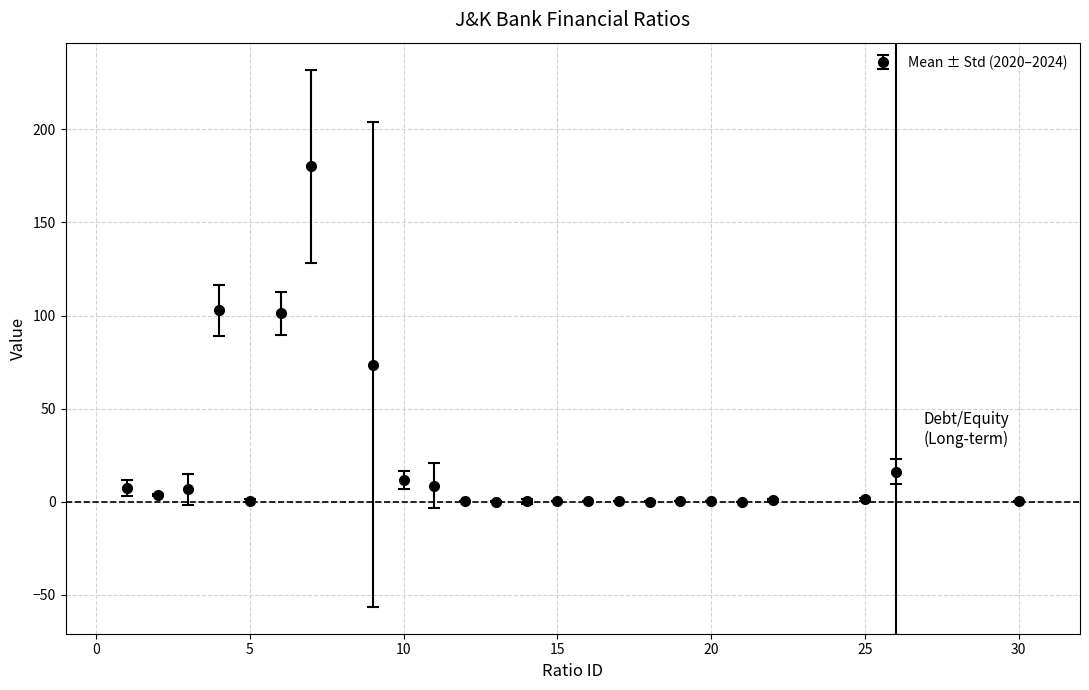

What is the difference between the second highest and second lowest values?

102.8